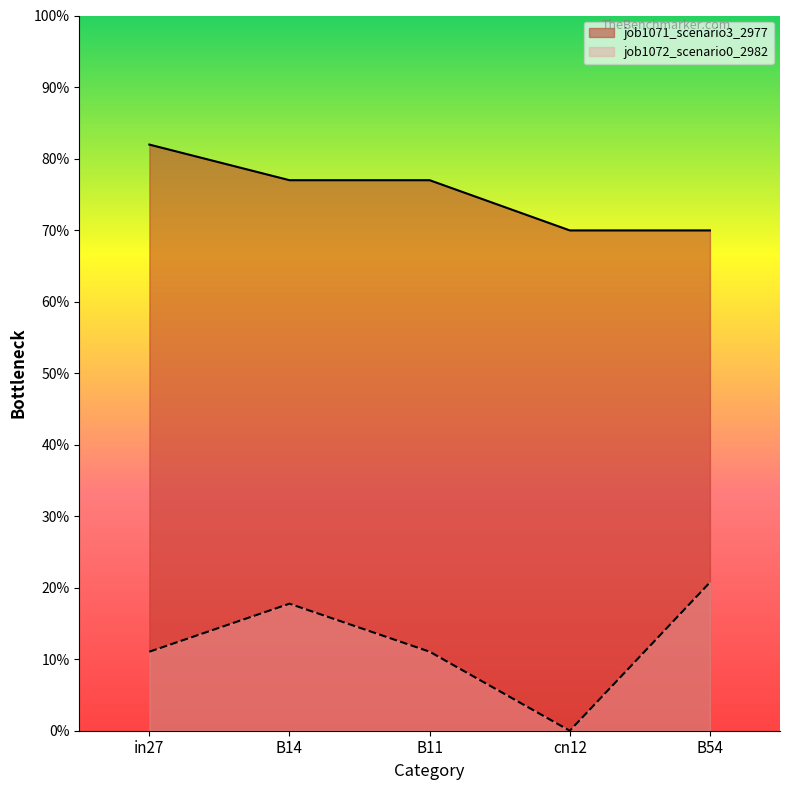

What is the difference between the maximum and minimum values in the job1071_scenario3_2977 series?

0.1